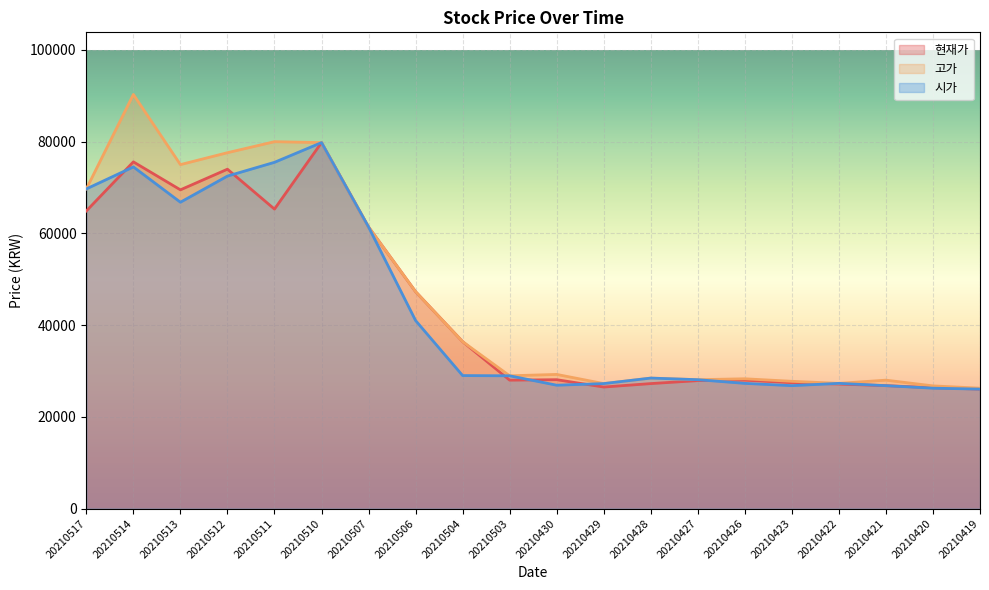

Does the chart display data point markers on the line(s)?

No